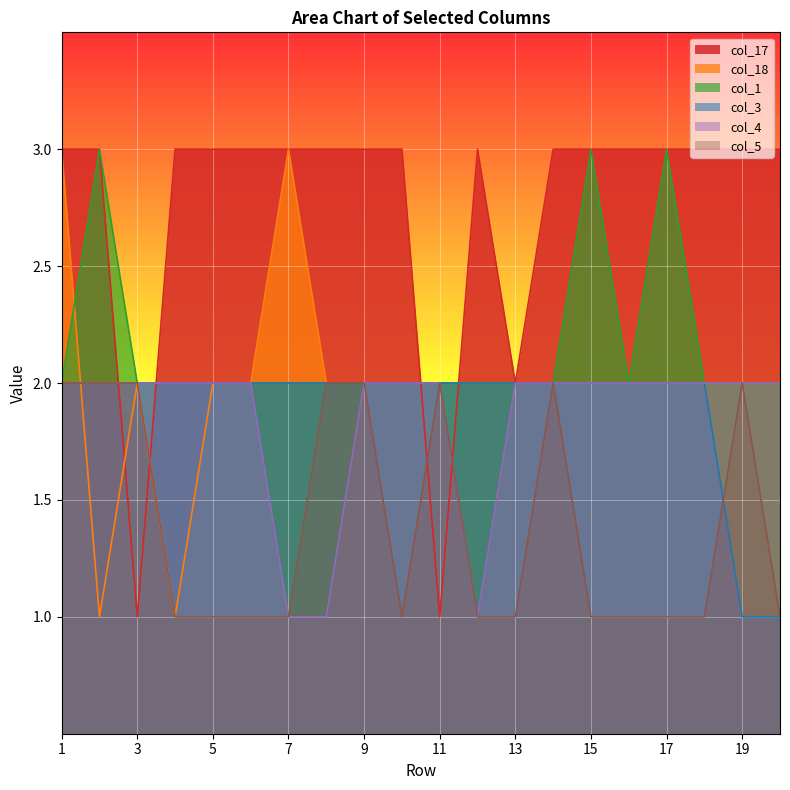

Reading left to right, extract all data points from this chart.

col_17: 3	3	1	3	3	3	3	3	3	3	1	3	2	3	3	3	3	3	3	3
col_18: 3	1	2	1	2	2	3	2	2	2	2	2	2	2	2	2	2	2	2	2
col_1: 2	3	2	2	2	2	2	2	2	2	2	2	2	2	3	2	3	2	2	2
col_3: 2	2	2	2	2	2	2	2	2	2	2	2	2	2	2	2	2	2	1	1
col_4: 2	2	2	2	2	2	1	1	2	2	2	1	2	2	2	2	2	2	2	2
col_5: 2	2	2	1	1	1	1	2	2	1	2	1	1	2	1	1	1	1	2	1